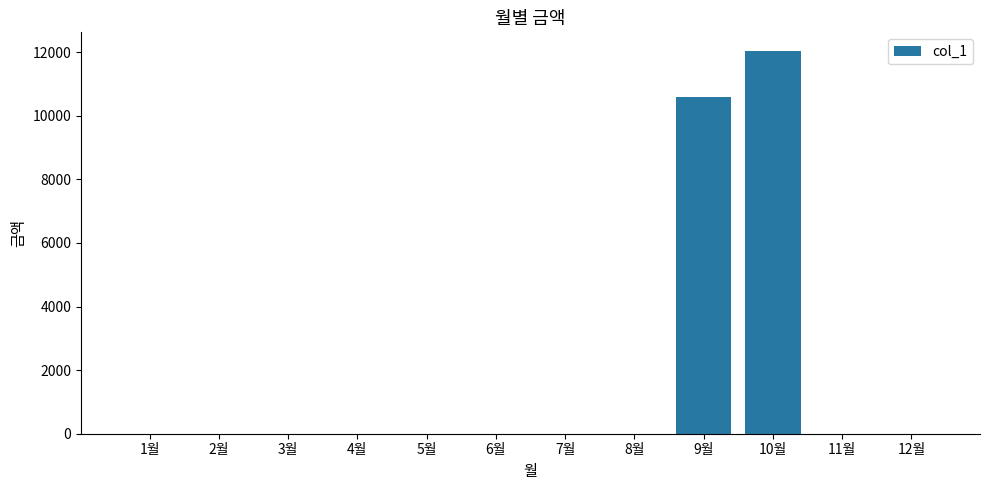

Are the bars horizontal?

No